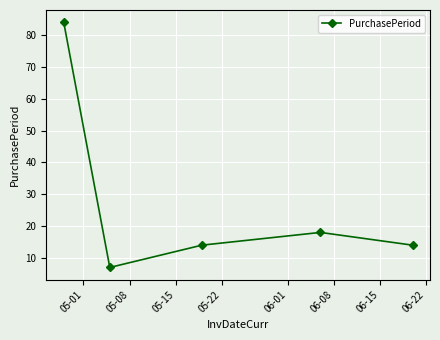

Count the number of categories in the chart.

5